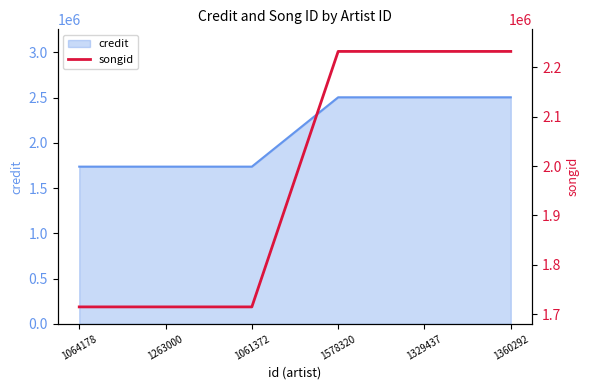

True or false: credit has a value of 3846970 at 1329437.

False